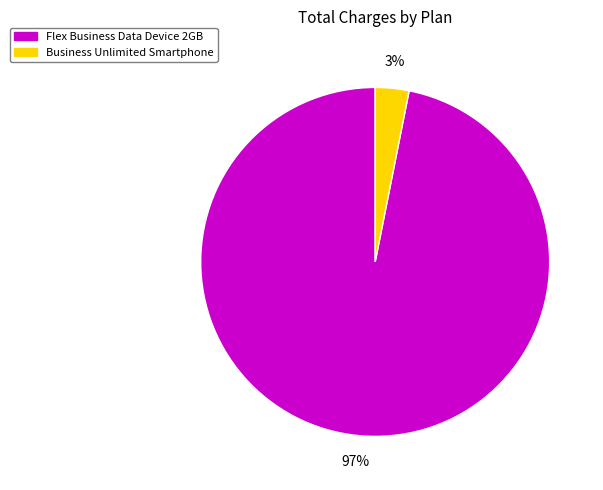

Is the sum of Flex Business Data Device 2GB and Business Unlimited Smartphone greater than half?

Yes